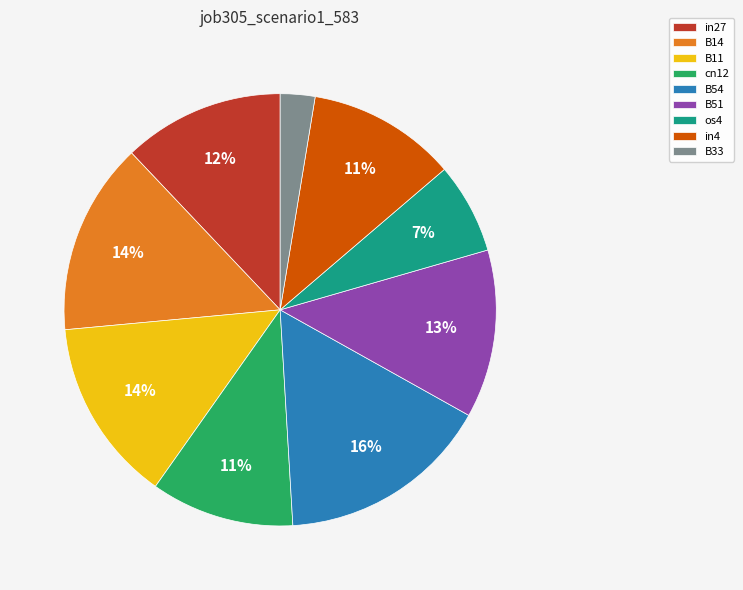

Is there any slice that represents more than half of the pie?

No